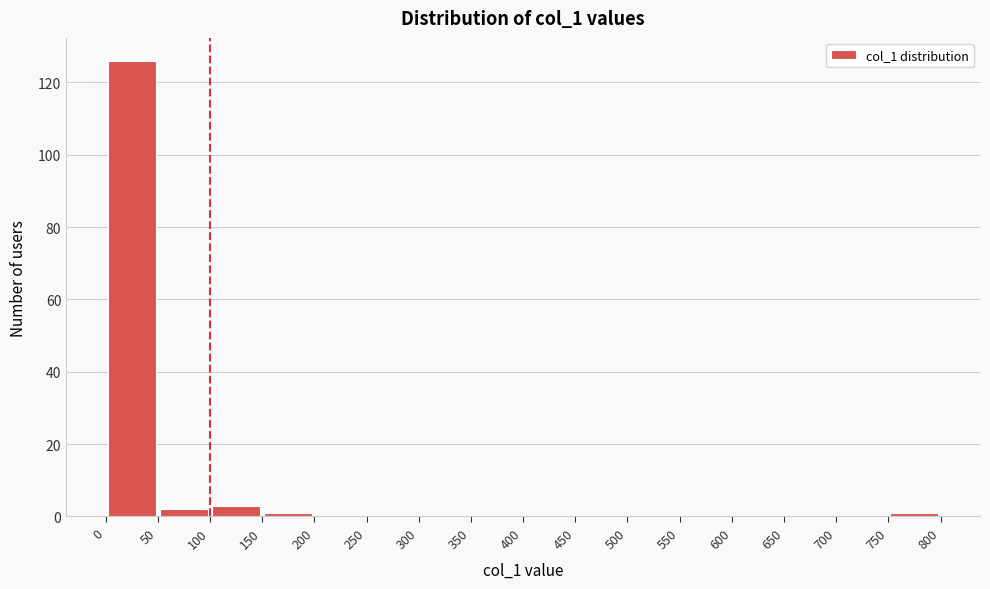

Which range on the x-axis has the tallest bar?

0 to 50